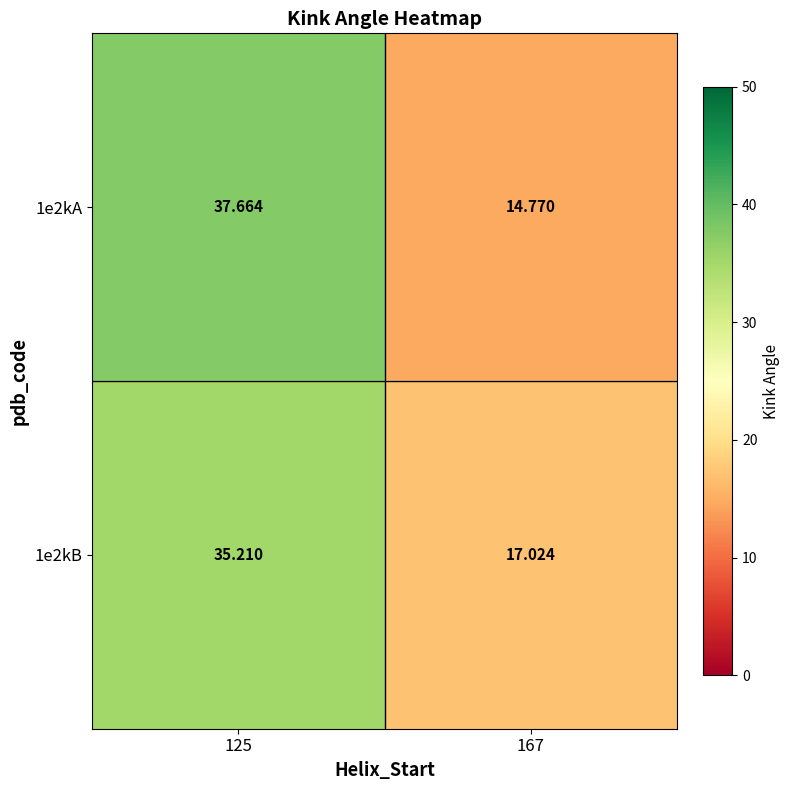

How many distinct data groups are displayed?

2